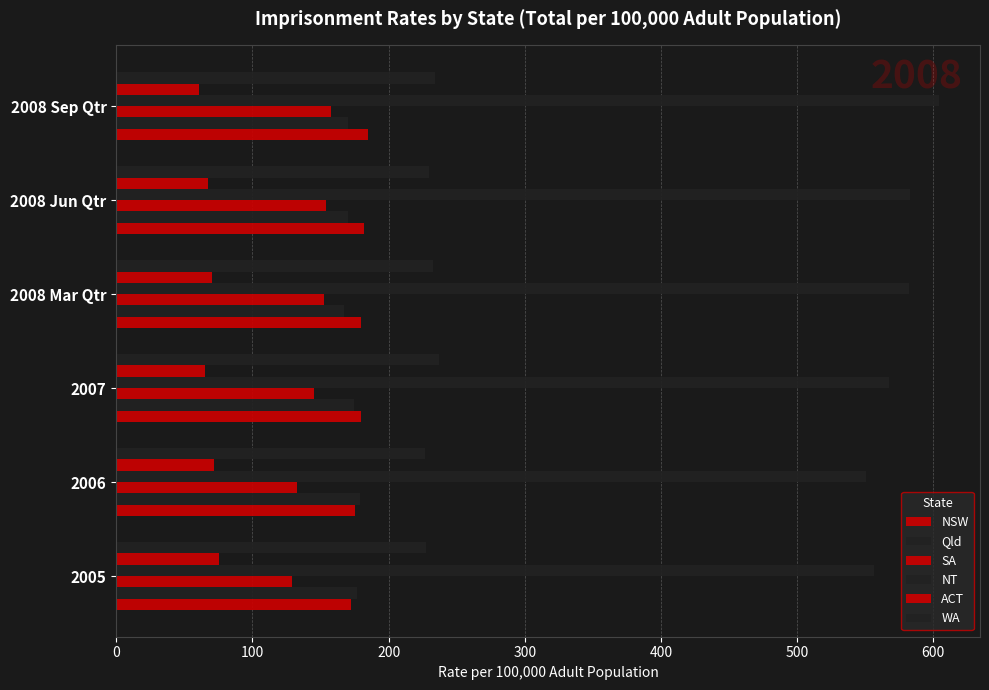

Count the number of categories in the chart.

6